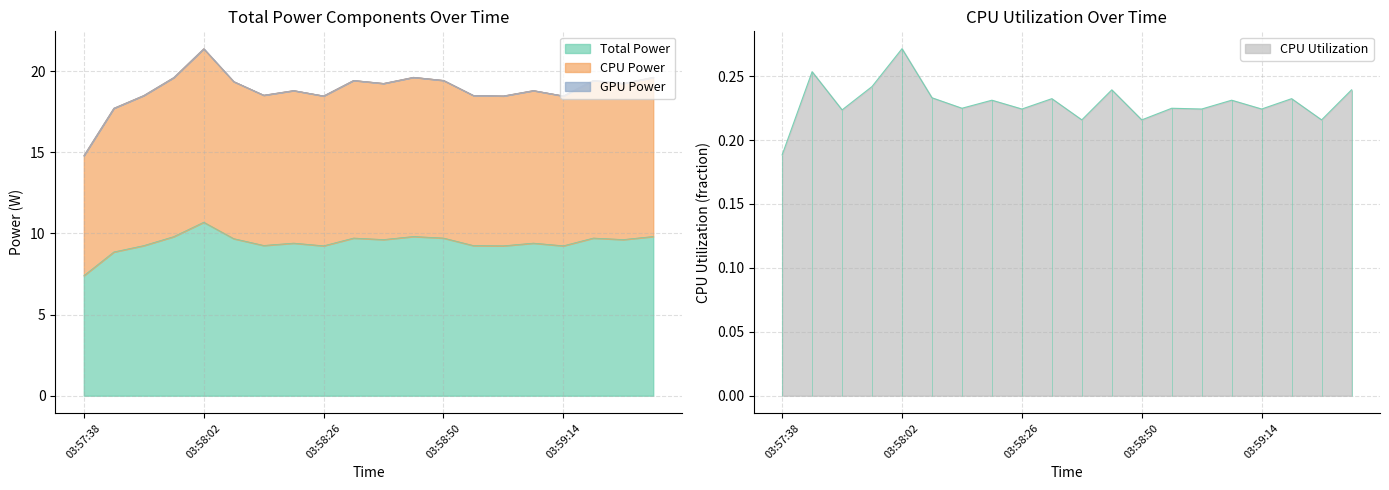

Reading left to right, what are all the values shown in this chart?

Total Power: 03:57:38=7.4	03:57:44=8.9	03:57:50=9.3	03:57:56=9.8	03:58:02=10.7	03:58:08=9.7	03:58:14=9.3	03:58:20=9.4	03:58:26=9.2	03:58:32=9.7	03:58:38=9.6	03:58:44=9.8	03:58:50=9.7	03:58:56=9.3	03:59:02=9.2	03:59:08=9.4	03:59:14=9.2	03:59:20=9.7	03:59:26=9.6	03:59:32=9.8
CPU Power: 03:57:38=14.8	03:57:44=17.7	03:57:50=18.5	03:57:56=19.6	03:58:02=21.4	03:58:08=19.4	03:58:14=18.5	03:58:20=18.8	03:58:26=18.5	03:58:32=19.4	03:58:38=19.2	03:58:44=19.6	03:58:50=19.4	03:58:56=18.5	03:59:02=18.5	03:59:08=18.8	03:59:14=18.5	03:59:20=19.4	03:59:26=19.2	03:59:32=19.6
CPU Utilization: 03:57:38=0.2	03:57:44=0.3	03:57:50=0.2	03:57:56=0.2	03:58:02=0.3	03:58:08=0.2	03:58:14=0.2	03:58:20=0.2	03:58:26=0.2	03:58:32=0.2	03:58:38=0.2	03:58:44=0.2	03:58:50=0.2	03:58:56=0.2	03:59:02=0.2	03:59:08=0.2	03:59:14=0.2	03:59:20=0.2	03:59:26=0.2	03:59:32=0.2